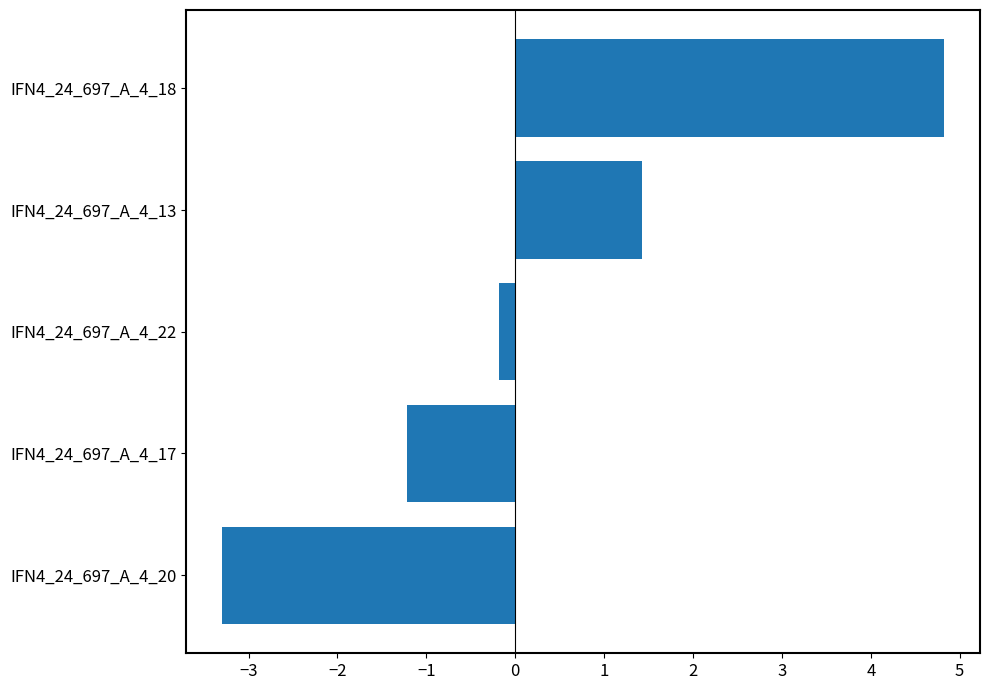

The value at IFN4_24_697_A_4_18 is 7.4. True or false?

False